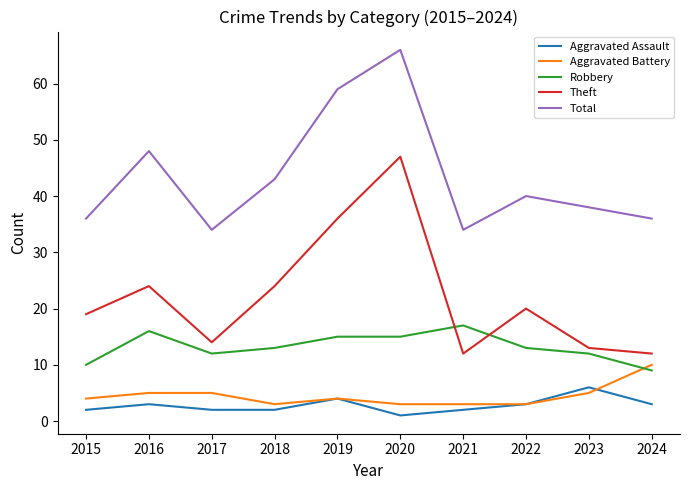

Where does the Robbery series first go above 13?

2016